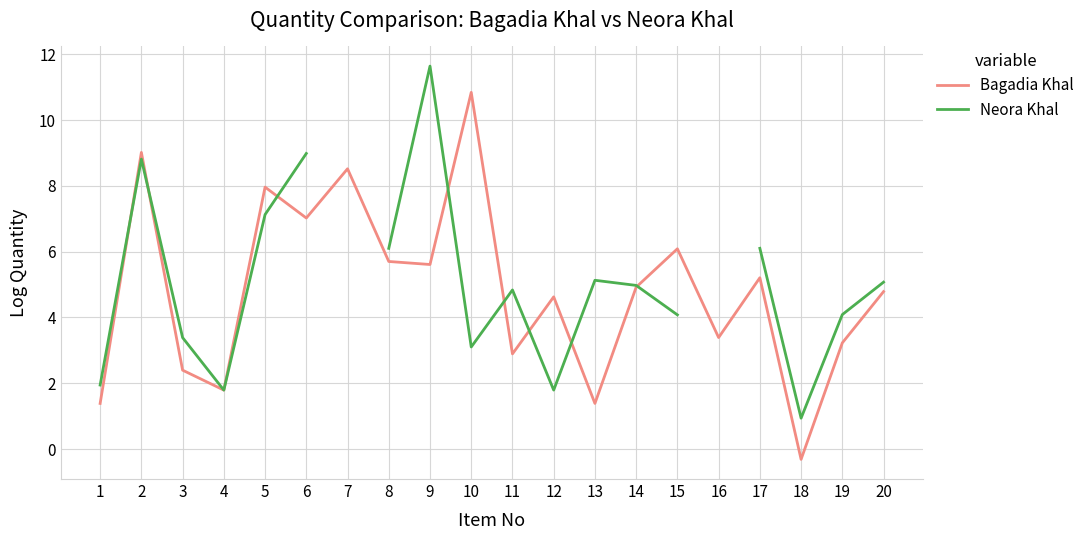

What is the spread (max minus min) of values at 9?

6.0